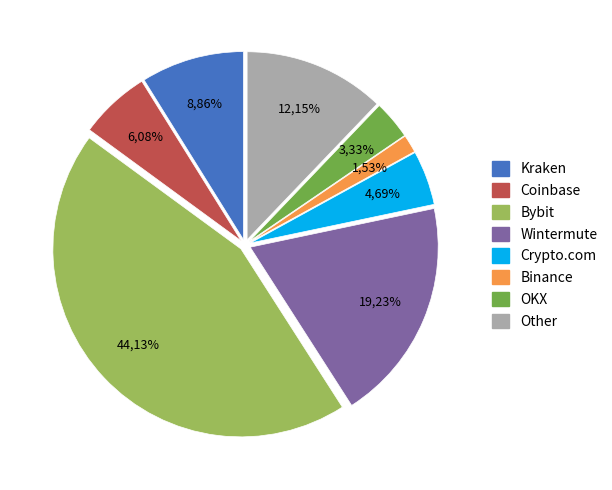

Rank the categories by value from lowest to highest.

Binance, OKX, Crypto.com, Coinbase, Kraken, Other, Wintermute, Bybit